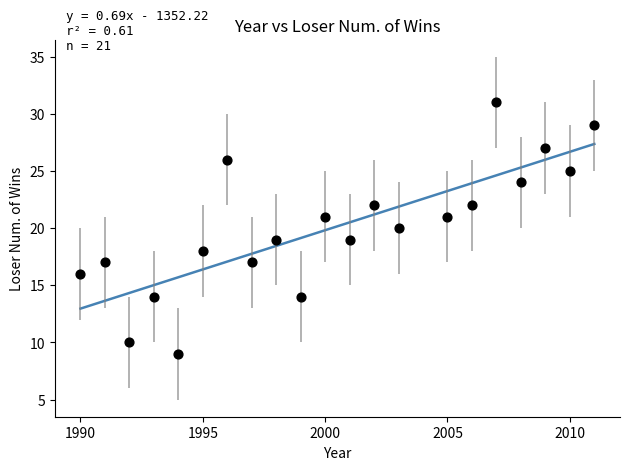

What is the range of X values (max minus min)?

21